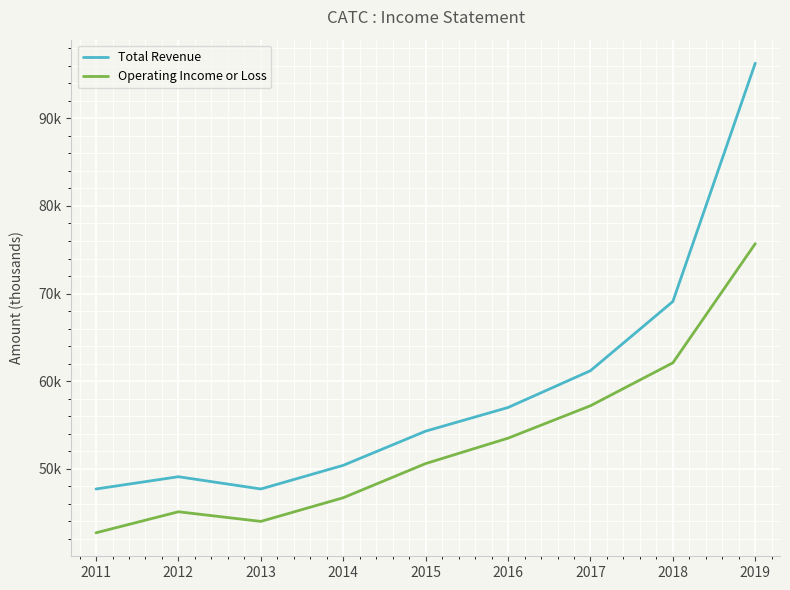

True or false: Operating Income or Loss and Total Revenue intersect in this chart.

False